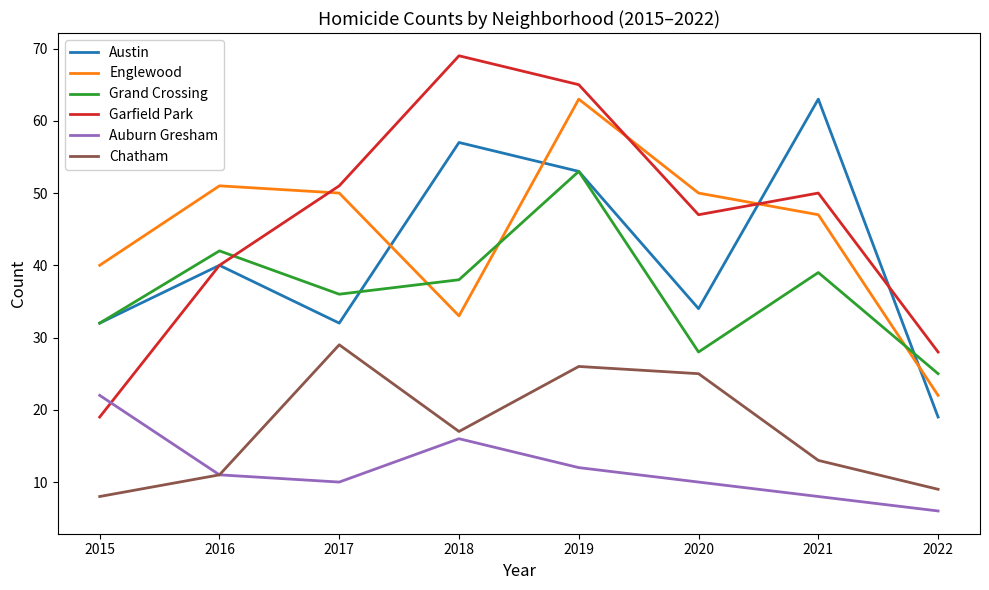

How many values in the Grand Crossing series are below 38?

4